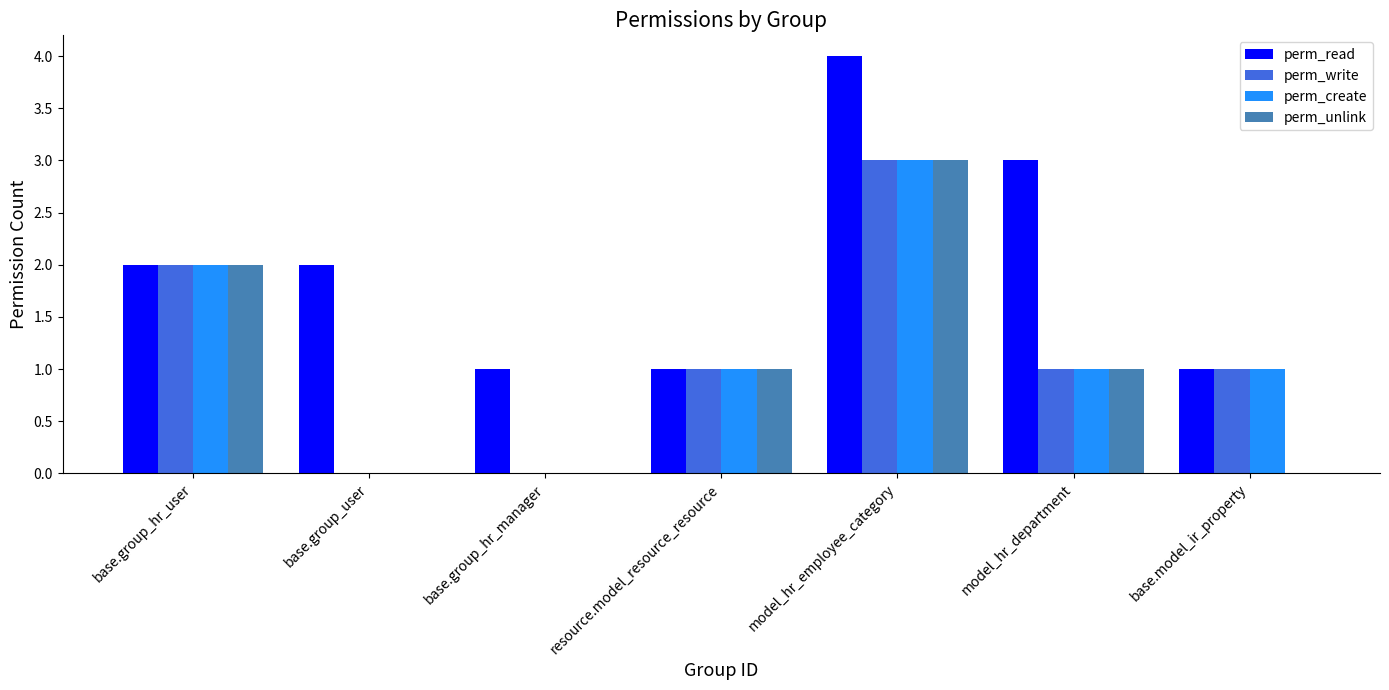

What is the highest value of the perm_unlink series?

3